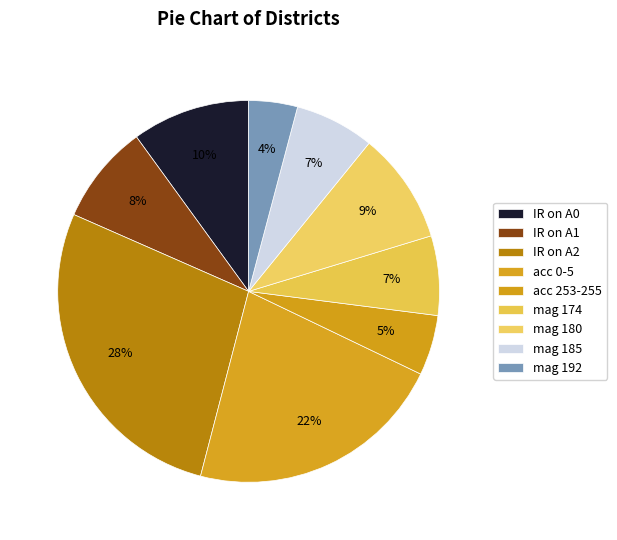

Which slice is the largest?

IR on A2